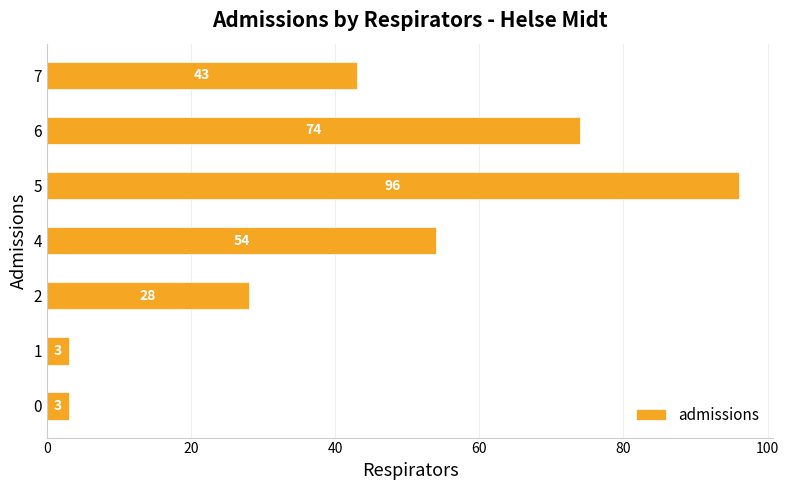

Reading bottom to top, extract all data points from this chart.

3	3	28	54	96	74	43